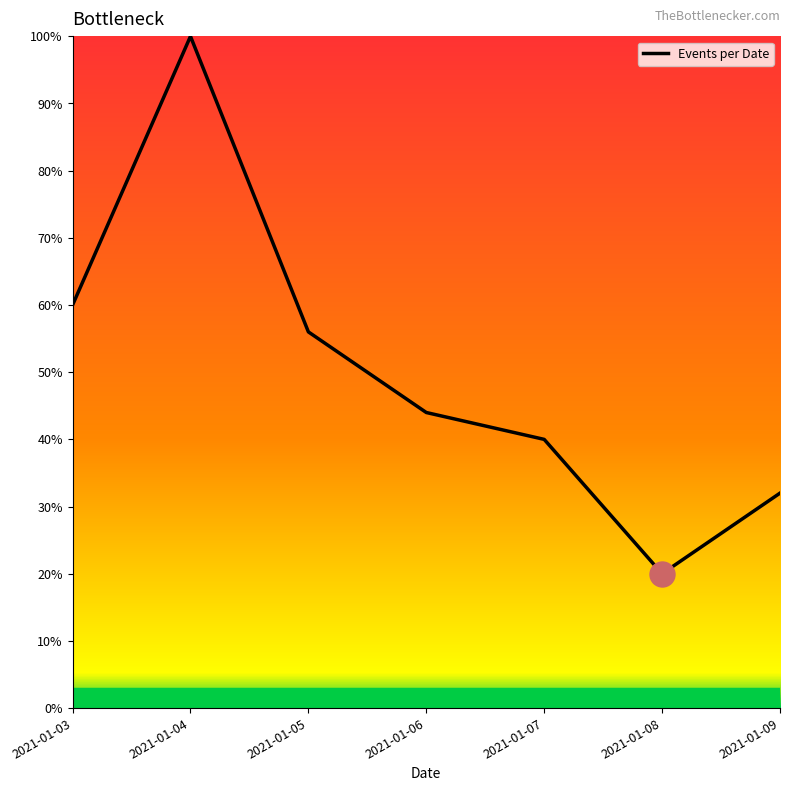

What is the sum of the values at 2021-01-08 and 2021-01-05?

76.0